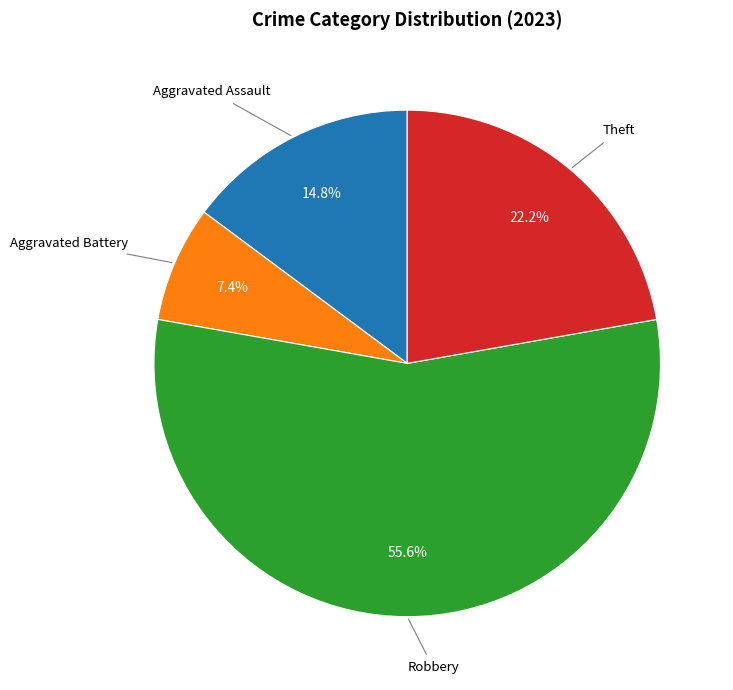

Does any single category account for the majority?

Yes